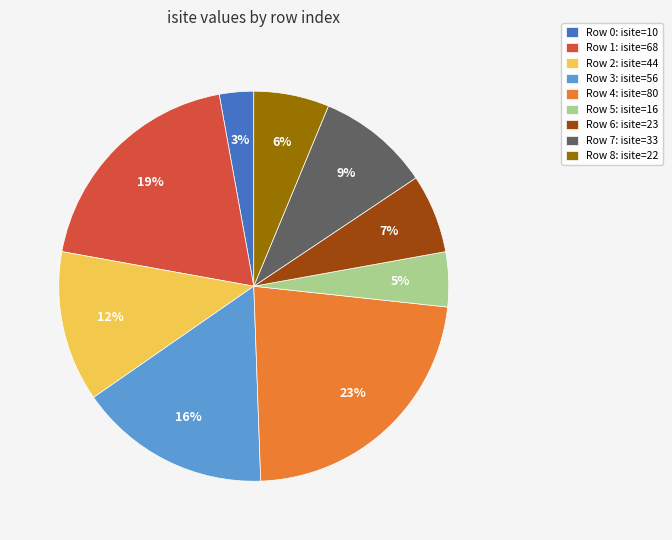

To the nearest percent, what percentage of the pie is Row 0: isite=10?

3%